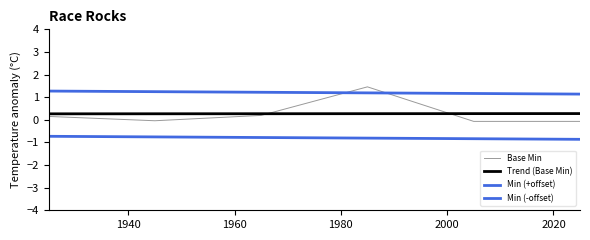

How many lines are shown in the chart?

4